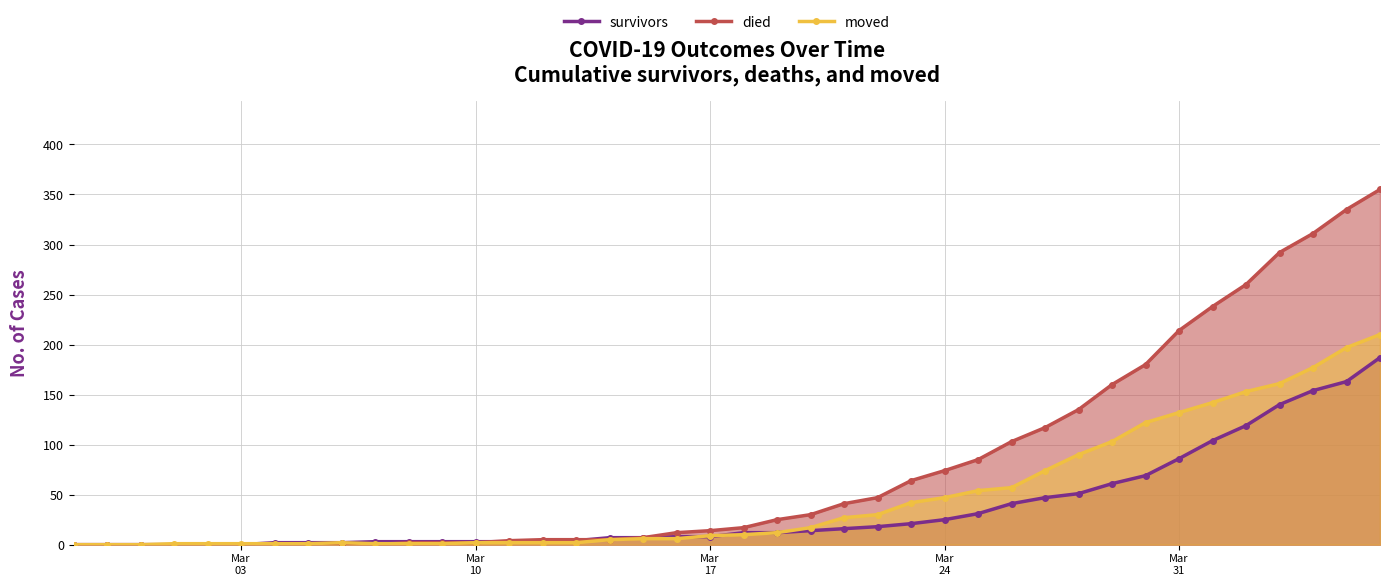

Which series has the widest spread of values?

died